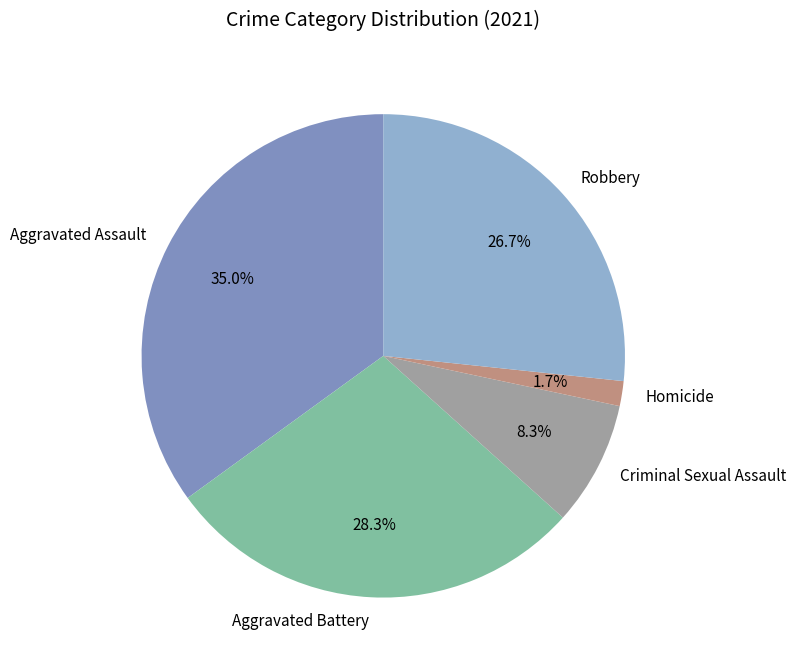

Approximately how many times larger is the value at Aggravated Battery compared to Robbery?

1.1